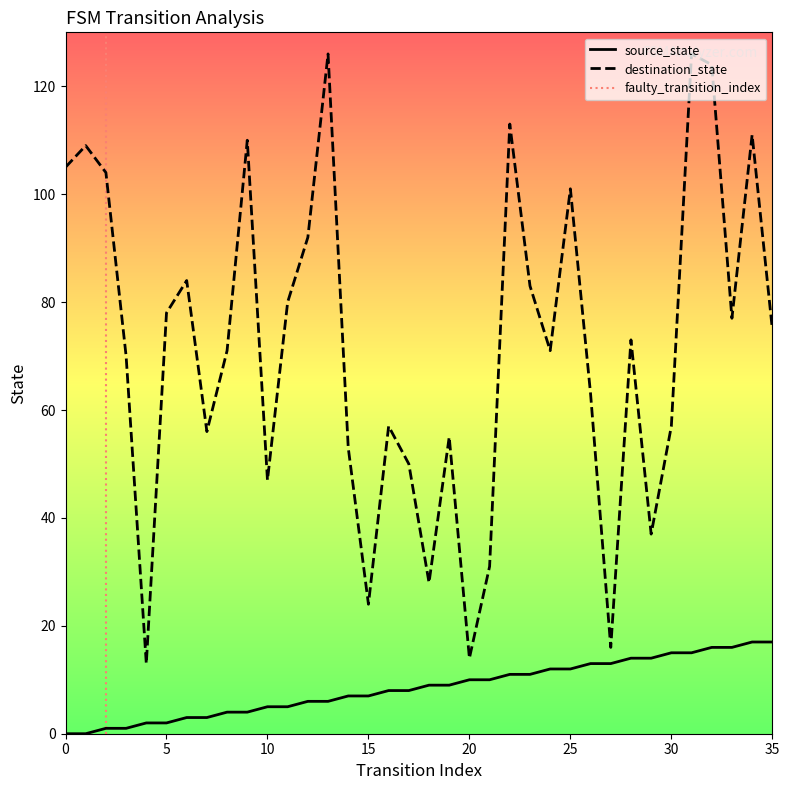

How many interior local peaks does the destination_state series have?

11